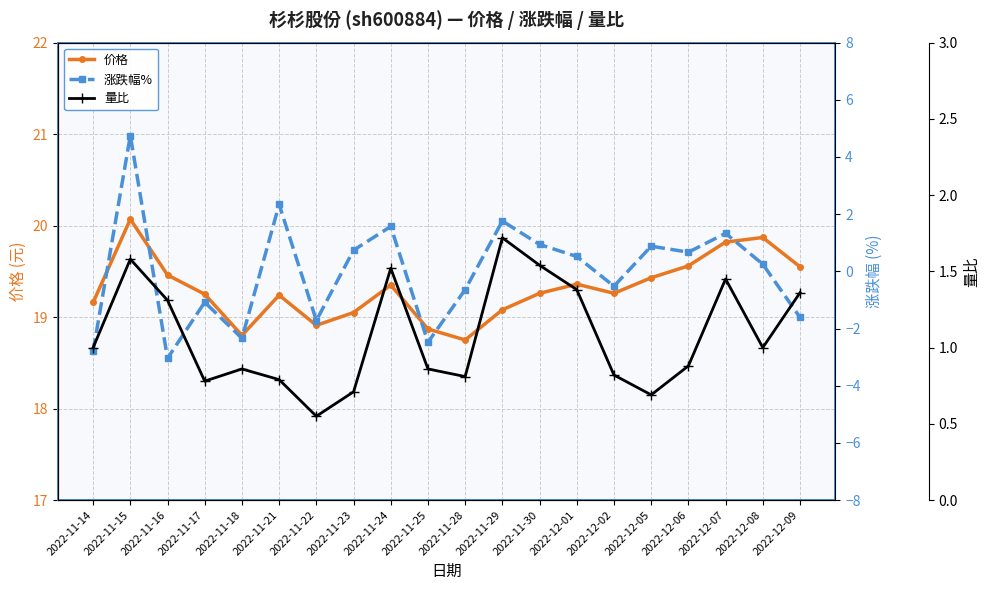

What are all the series names shown in the legend?

价格, 涨跌幅%, 量比